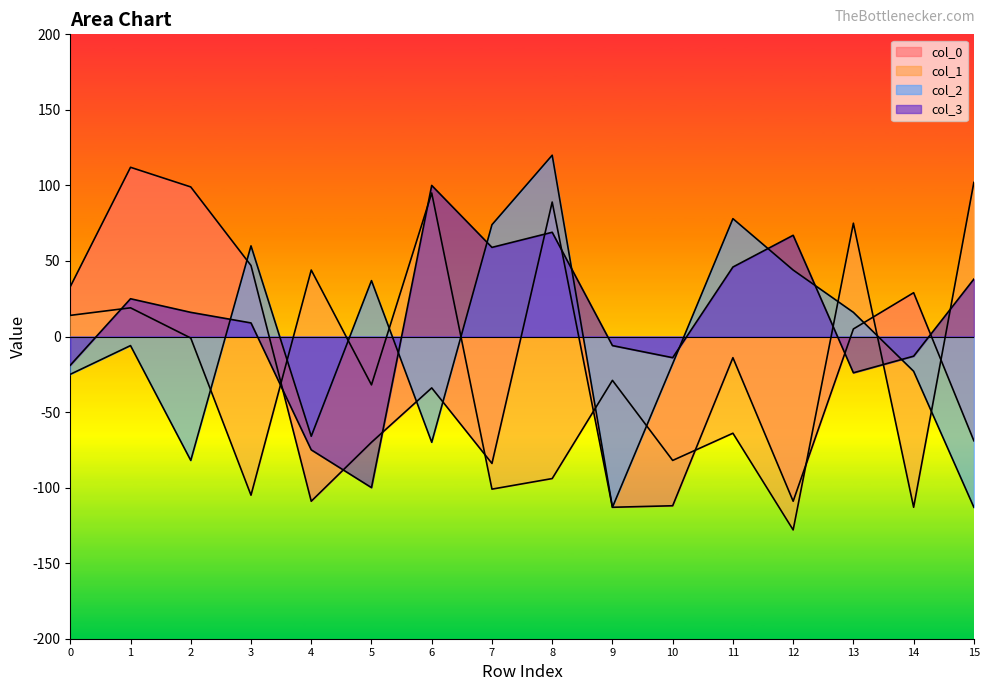

Reading right to left, list all the values displayed in this chart.

col_0: -69	29	5	-109	-14	-112	-113	89	-84	-34	-70	-109	47	99	112	33
col_1: 102	-113	75	-128	-64	-82	-29	-94	-101	95	-32	44	-105	-1	19	14
col_2: -113	-23	16	44	78	-18	-113	120	74	-70	37	-66	60	-82	-6	-25
col_3: 38	-13	-24	67	46	-14	-6	69	59	100	-100	-75	9	16	25	-19